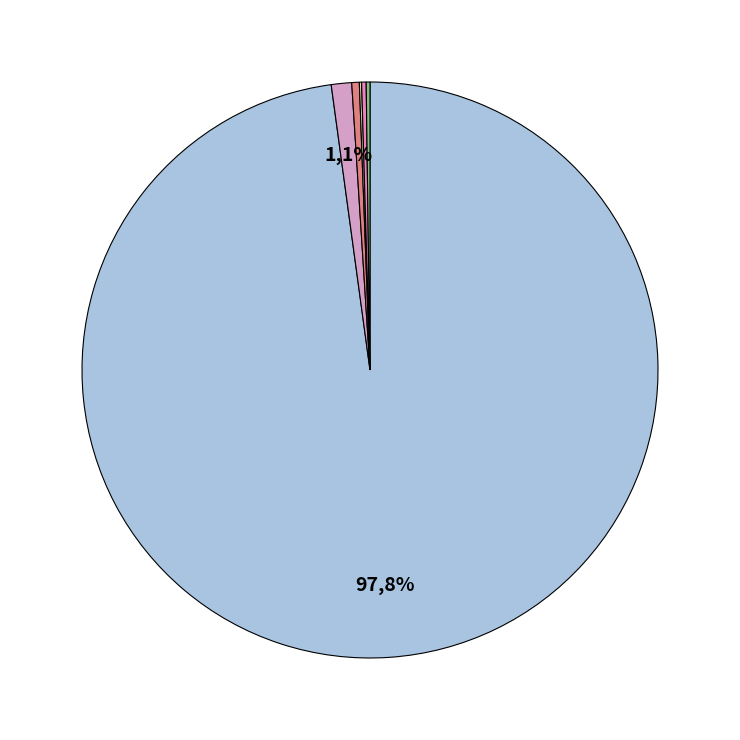

What is the majority slice?

ZH